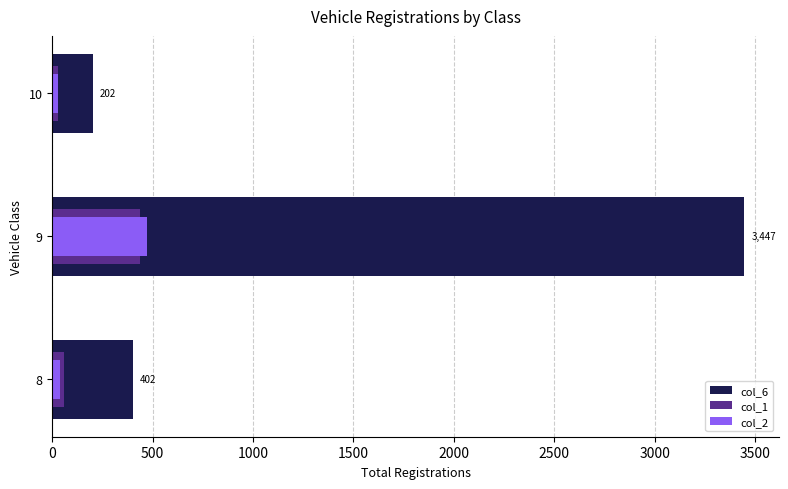

The col_2 series shows 61 at 8. True or false?

False